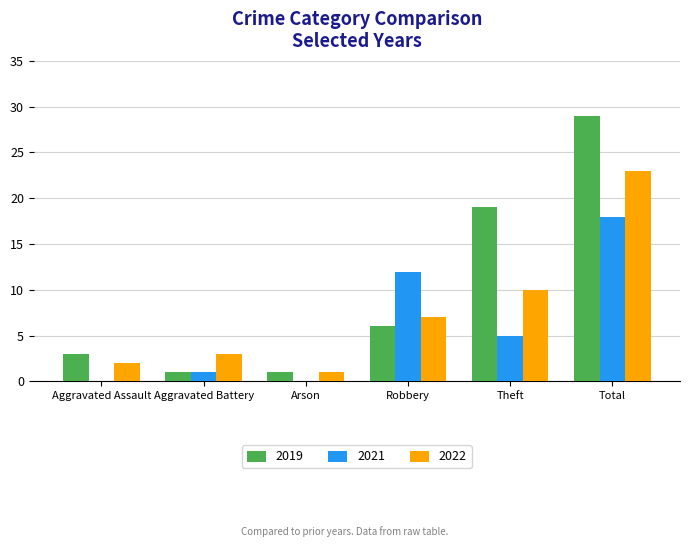

At which category is the sum across all series the highest?

Total